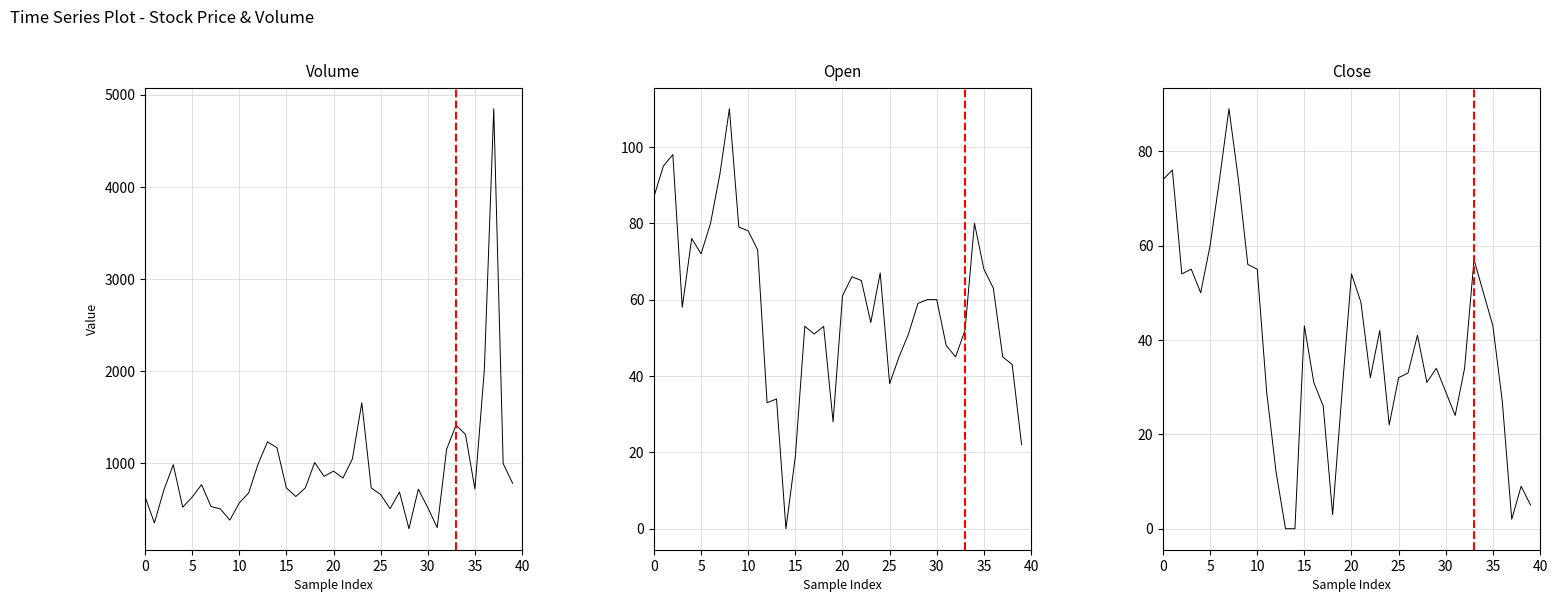

Which series has the largest range (max minus min)?

Volume (thousands)